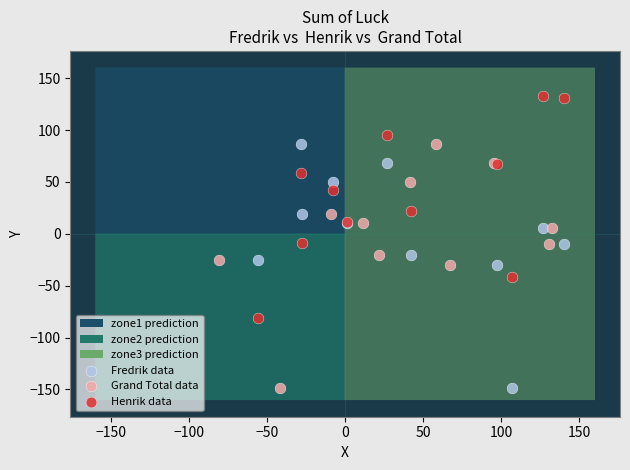

Which series contains the highest Y value?

Henrik data